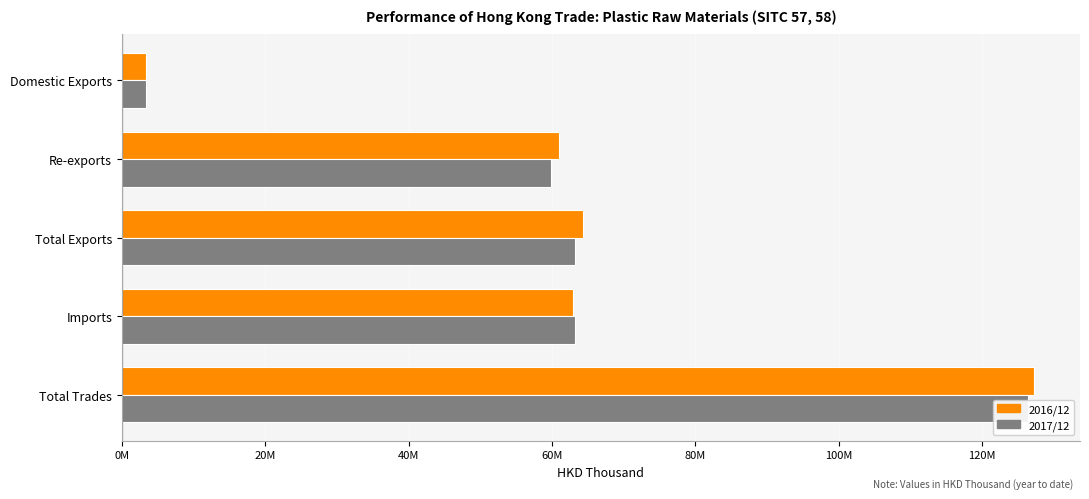

What are all the series names shown in the legend?

2016/12, 2017/12